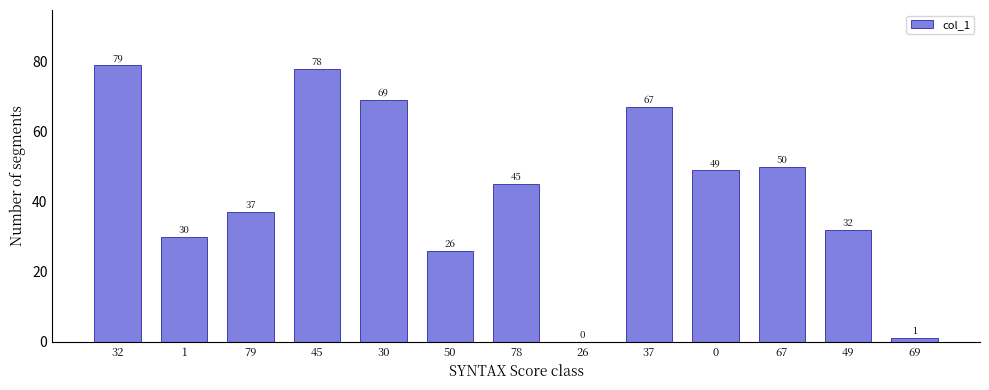

Where does the data first go above 45?

32